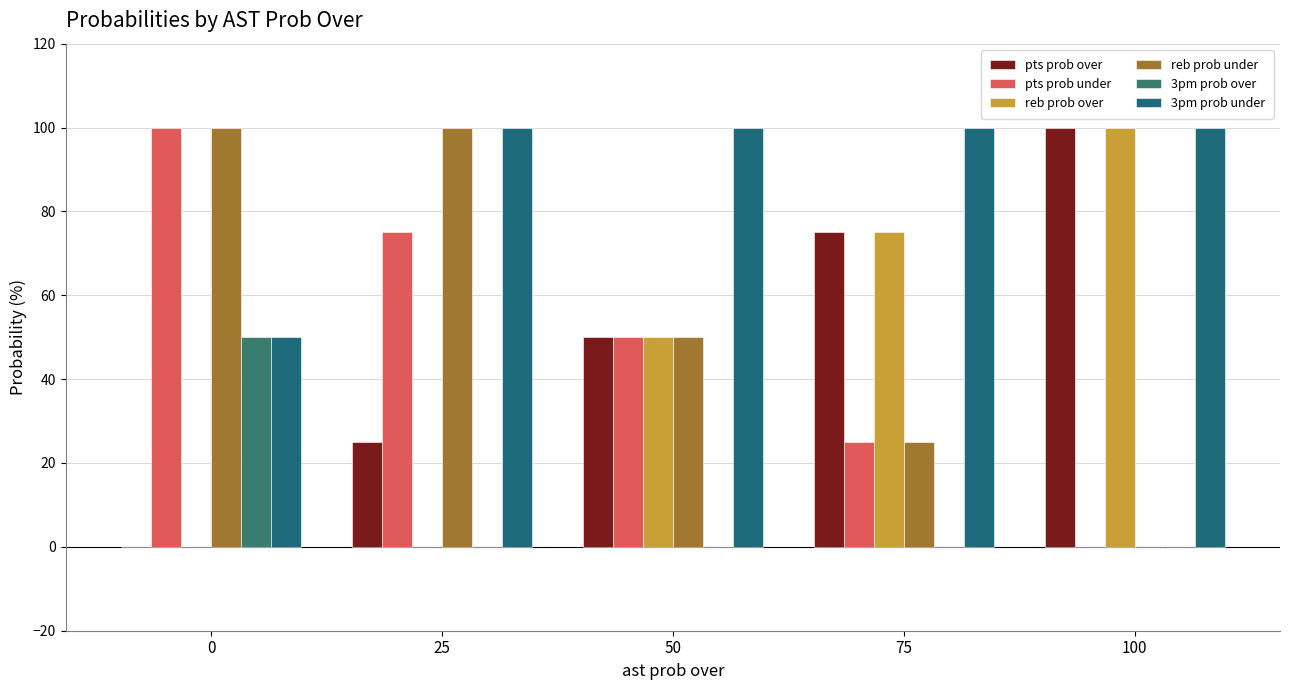

Where is pts prob over nearest to the value 50?

50